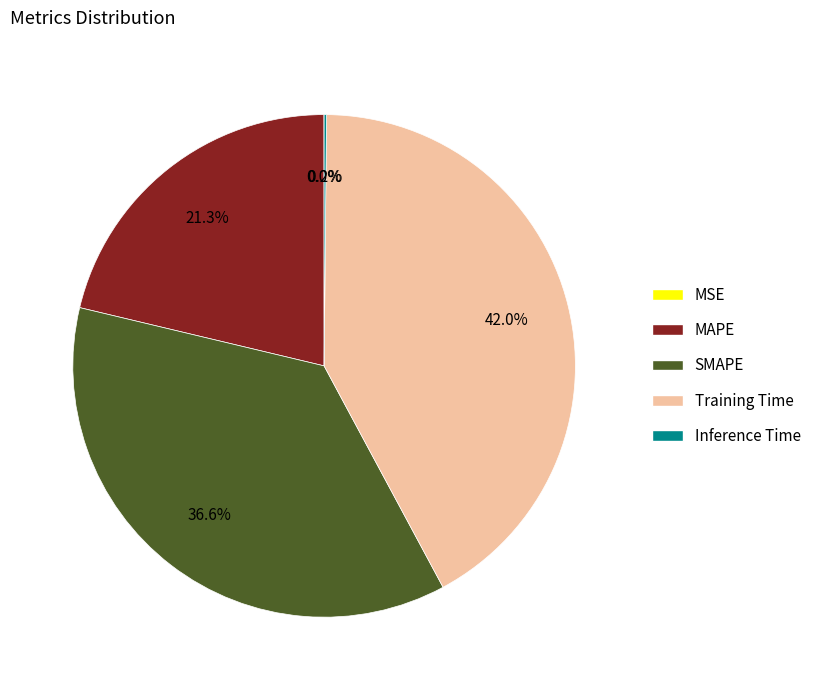

What portion of the pie excludes MAPE?

78.7%